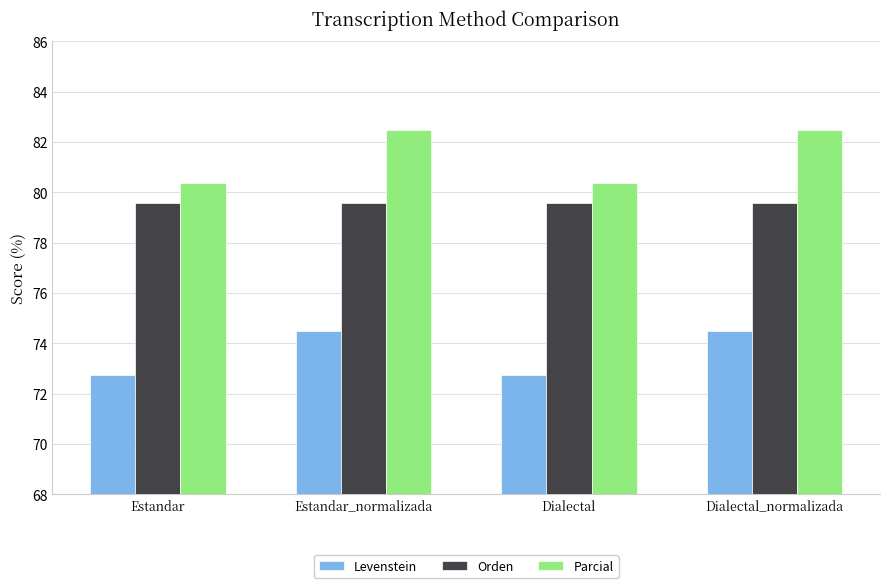

Which series has the largest range (max minus min)?

Parcial